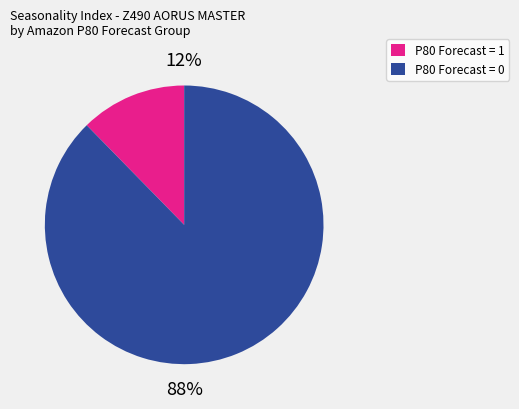

To the nearest percent, what is the average slice percentage?

50%